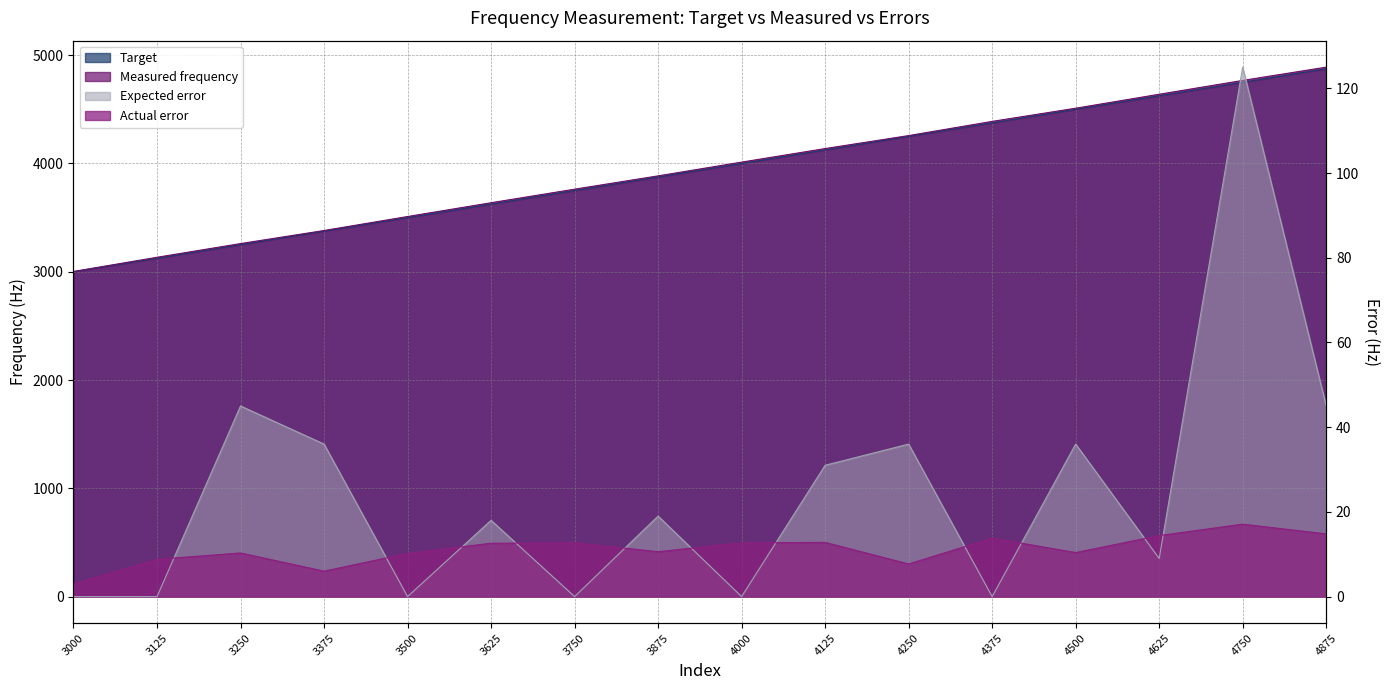

True or false: Actual error and Target intersect in this chart.

False